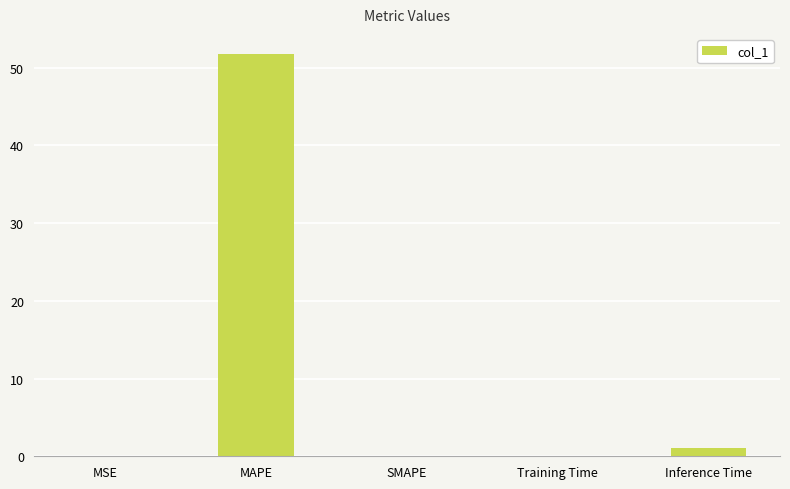

True or false: the data shows -34.6 at SMAPE.

False